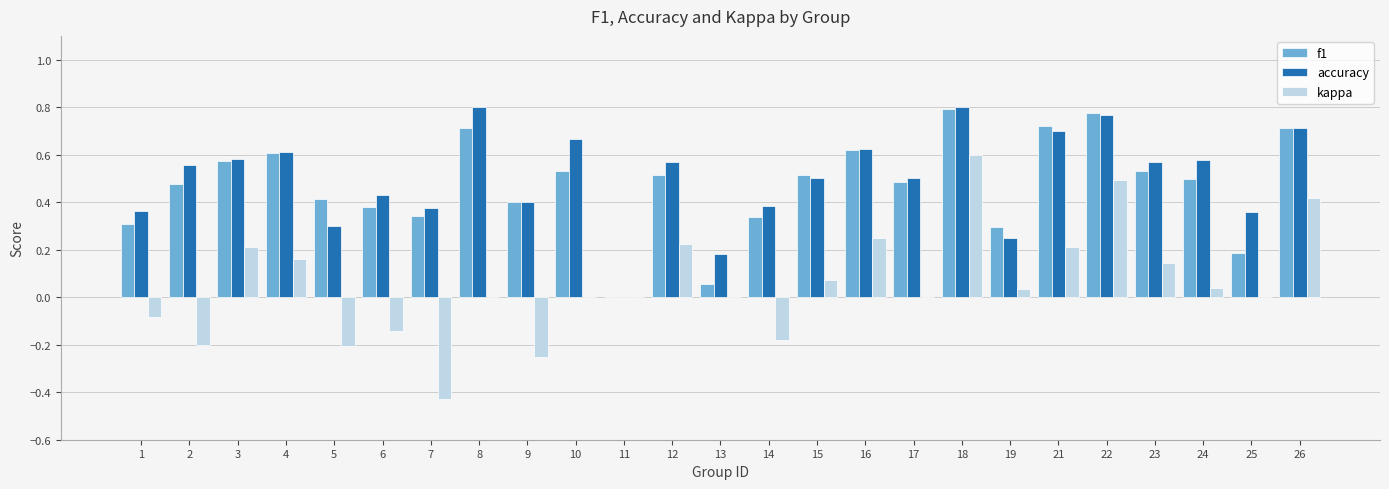

What is the sum of all kappa values?

1.4